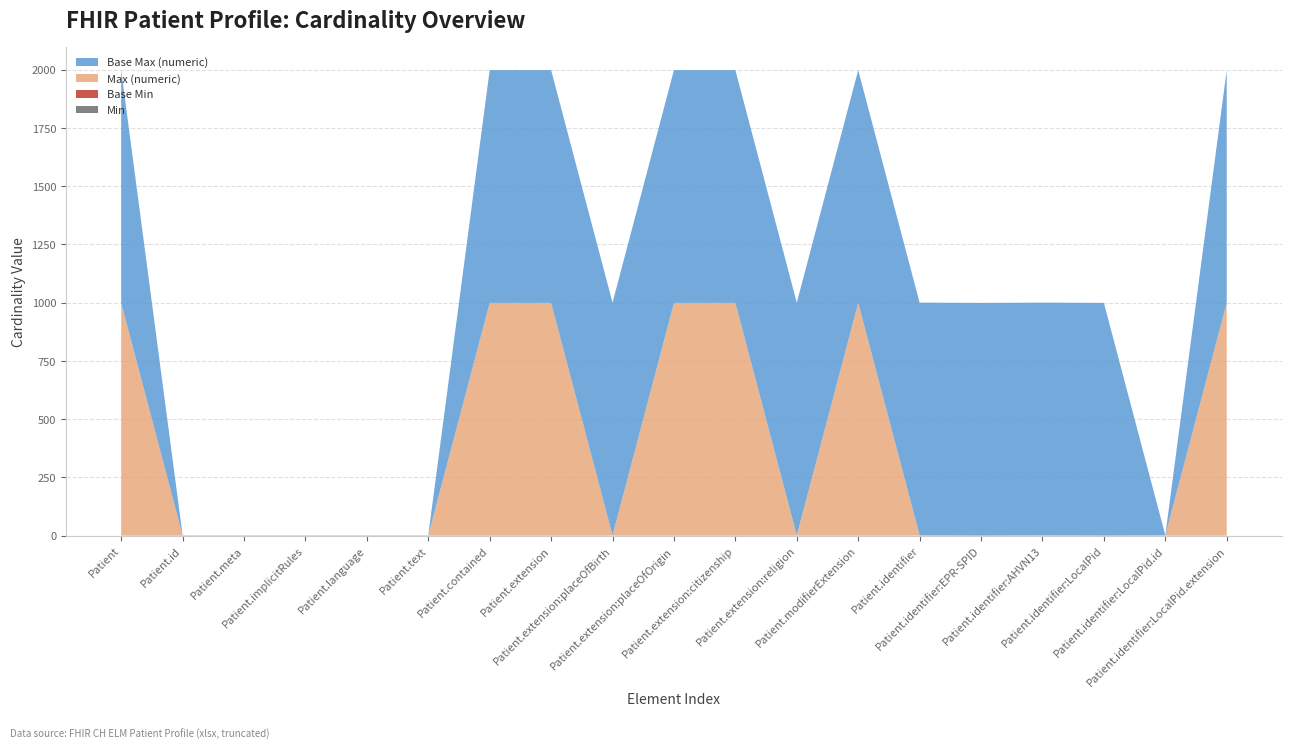

Reading right to left, what are all the values shown in this chart?

Min: Patient.identifier:LocalPid.extension=0	Patient.identifier:LocalPid.id=0	Patient.identifier:LocalPid=0	Patient.identifier:AHVN13=0	Patient.identifier:EPR-SPID=0	Patient.identifier=0	Patient.modifierExtension=0	Patient.extension:religion=0	Patient.extension:citizenship=0	Patient.extension:placeOfOrigin=0	Patient.extension:placeOfBirth=0	Patient.extension=0	Patient.contained=0	Patient.text=0	Patient.language=0	Patient.implicitRules=0	Patient.meta=0	Patient.id=0	Patient=0
Base Min: Patient.identifier:LocalPid.extension=0	Patient.identifier:LocalPid.id=0	Patient.identifier:LocalPid=0	Patient.identifier:AHVN13=0	Patient.identifier:EPR-SPID=0	Patient.identifier=0	Patient.modifierExtension=0	Patient.extension:religion=0	Patient.extension:citizenship=0	Patient.extension:placeOfOrigin=0	Patient.extension:placeOfBirth=0	Patient.extension=0	Patient.contained=0	Patient.text=0	Patient.language=0	Patient.implicitRules=0	Patient.meta=0	Patient.id=0	Patient=0
Max (numeric): Patient.identifier:LocalPid.extension=999	Patient.identifier:LocalPid.id=1	Patient.identifier:LocalPid=0	Patient.identifier:AHVN13=1	Patient.identifier:EPR-SPID=0	Patient.identifier=1	Patient.modifierExtension=999	Patient.extension:religion=1	Patient.extension:citizenship=999	Patient.extension:placeOfOrigin=999	Patient.extension:placeOfBirth=1	Patient.extension=999	Patient.contained=999	Patient.text=1	Patient.language=1	Patient.implicitRules=1	Patient.meta=1	Patient.id=1	Patient=999
Base Max (numeric): Patient.identifier:LocalPid.extension=999	Patient.identifier:LocalPid.id=1	Patient.identifier:LocalPid=999	Patient.identifier:AHVN13=999	Patient.identifier:EPR-SPID=999	Patient.identifier=999	Patient.modifierExtension=999	Patient.extension:religion=999	Patient.extension:citizenship=999	Patient.extension:placeOfOrigin=999	Patient.extension:placeOfBirth=999	Patient.extension=999	Patient.contained=999	Patient.text=1	Patient.language=1	Patient.implicitRules=1	Patient.meta=1	Patient.id=1	Patient=999